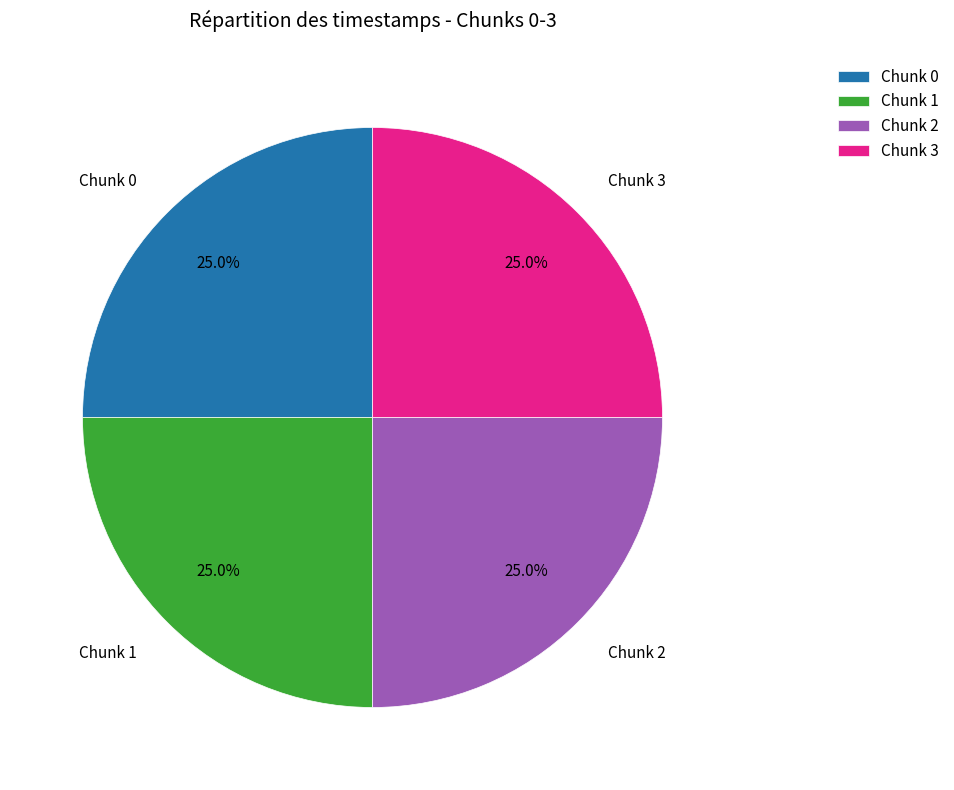

Does any single category account for the majority?

No